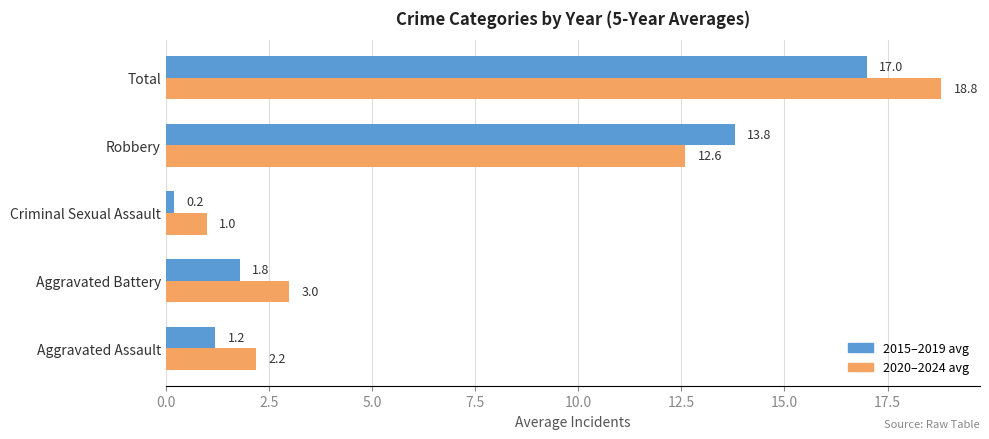

Rank the series by their maximum value, from highest to lowest.

2020–2024 avg, 2015–2019 avg